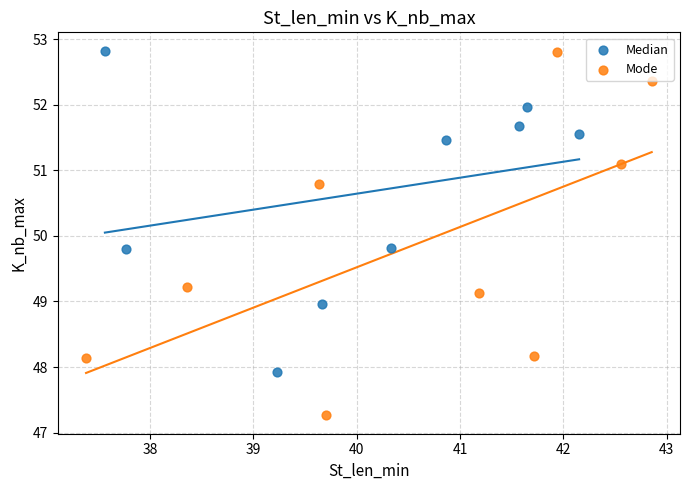

Which series has the largest Y range (max minus min)?

Mode